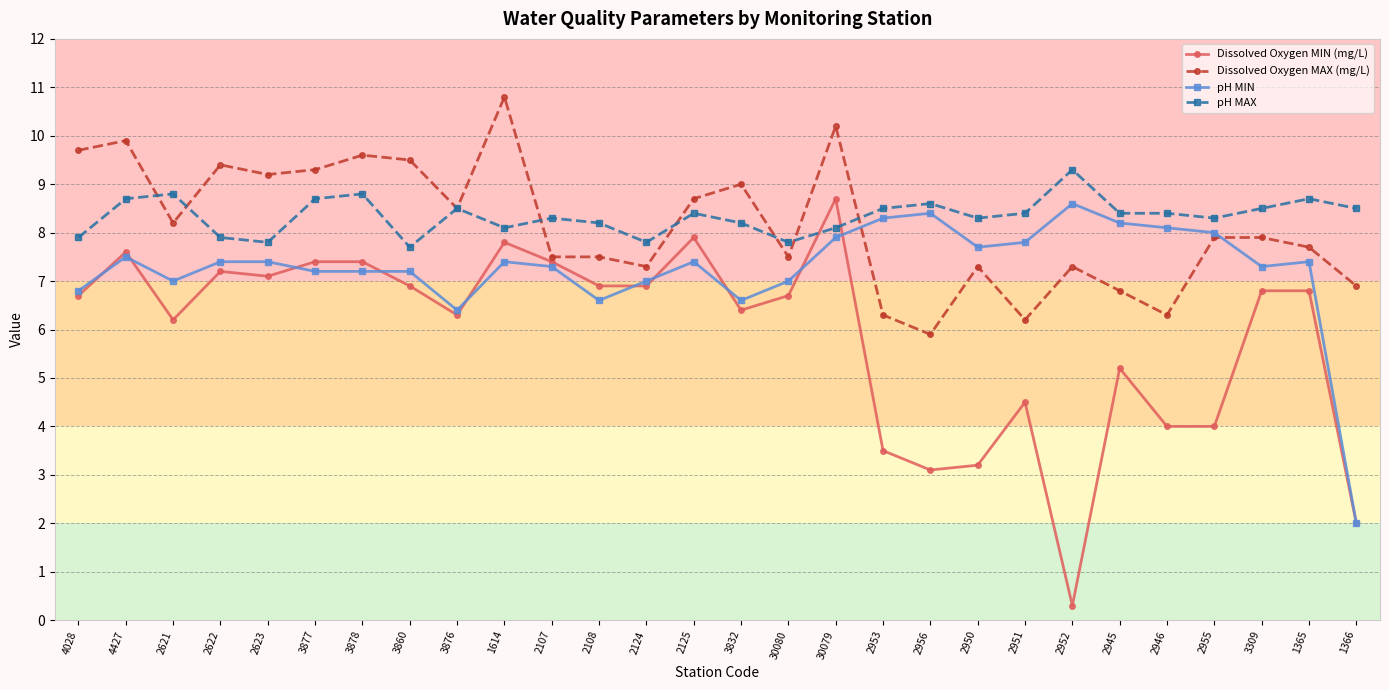

At which category does Dissolved Oxygen MAX (mg/L) reach its first local valley?

2621